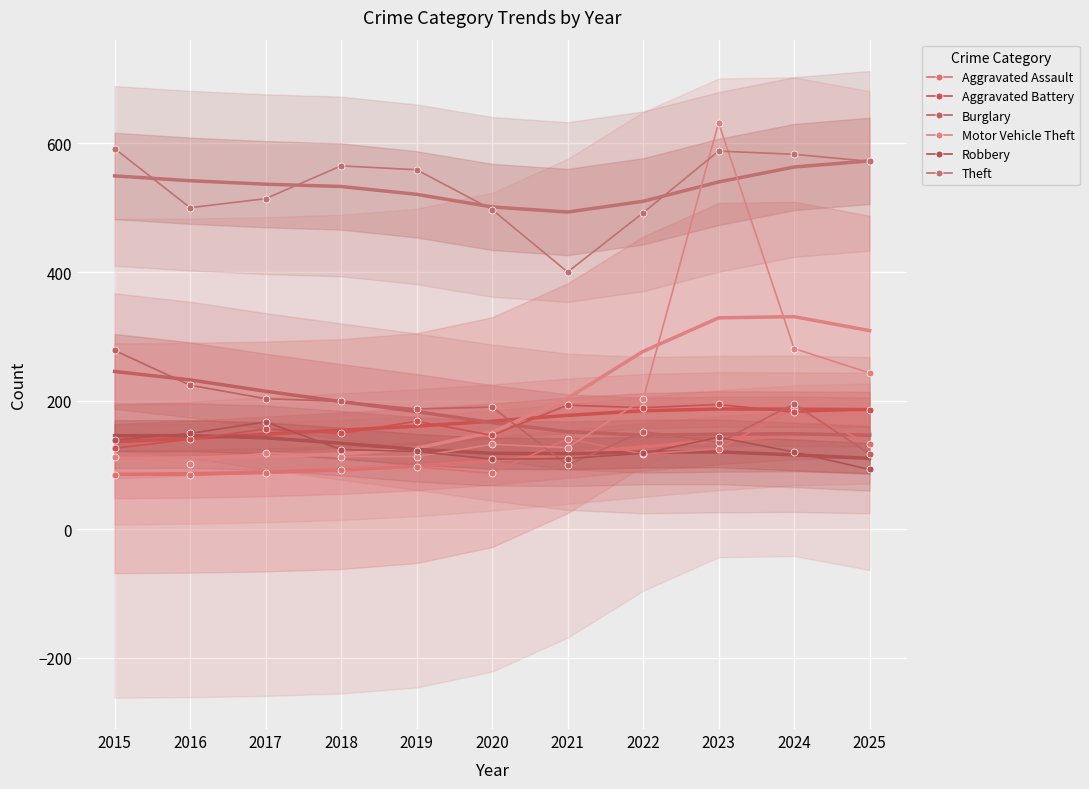

The value of Theft at 2025 is 572. True or false?

True